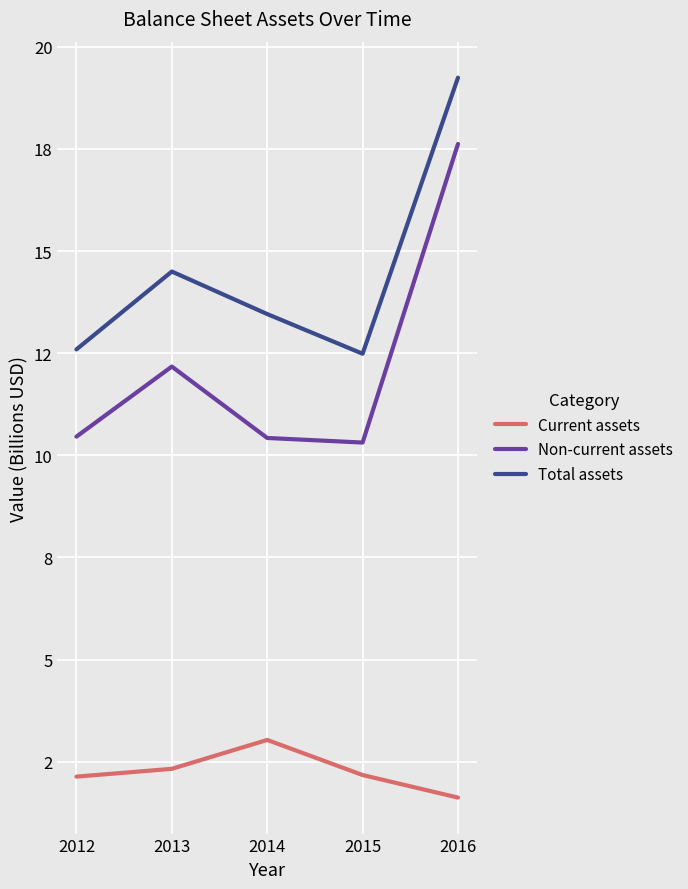

Which category has the highest value in the Current assets series?

2014